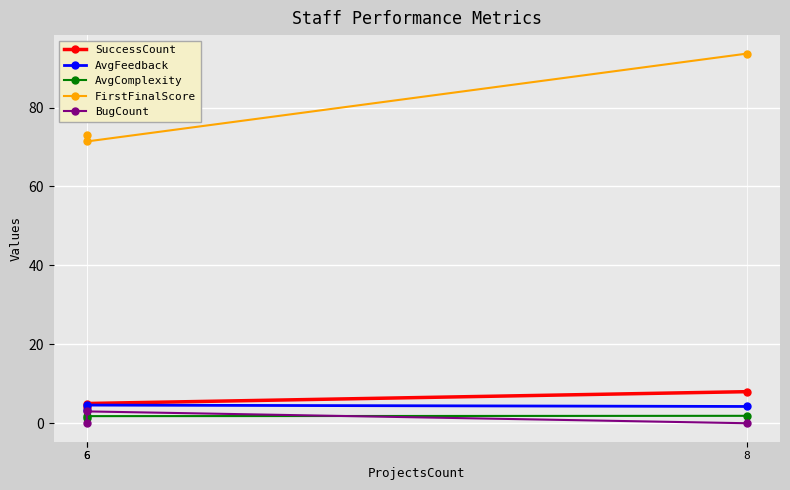

What is the approximate value of SuccessCount at 6?

4.0